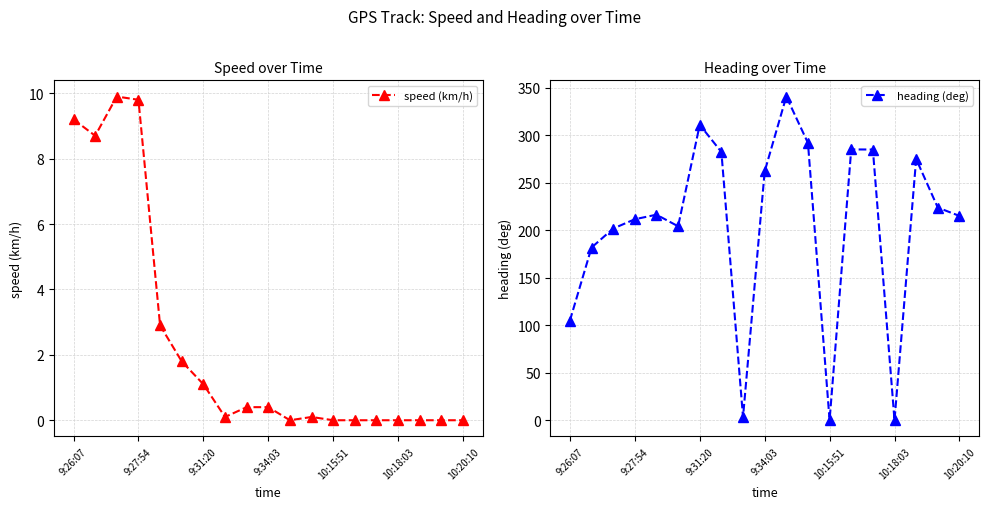

True or false: heading (deg) and speed (km/h) intersect in this chart.

False